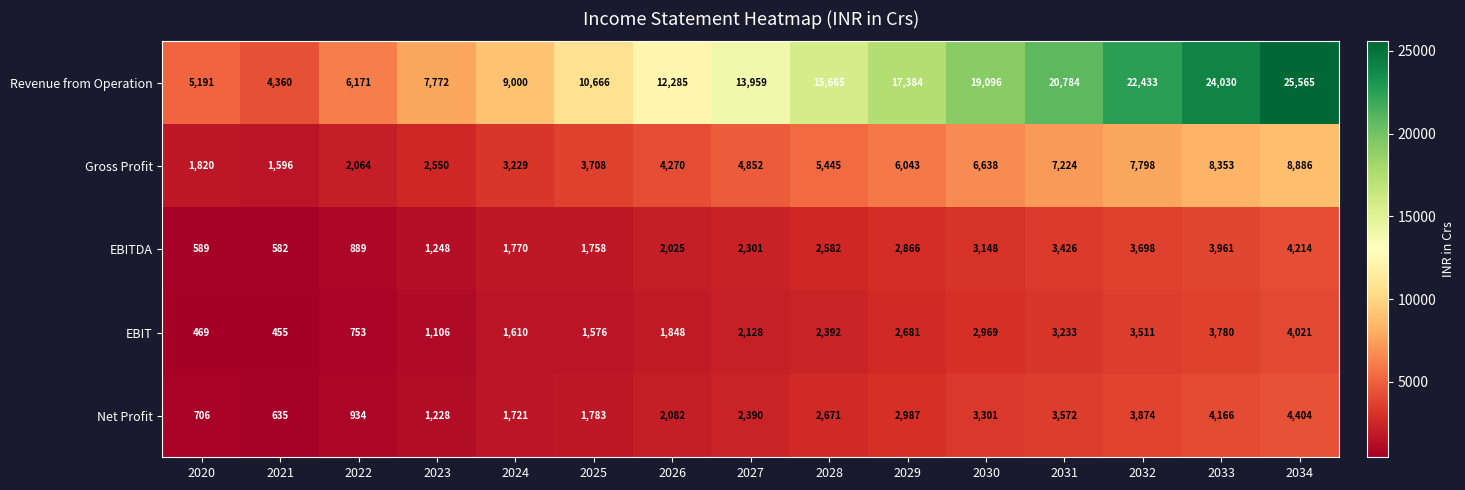

What is the total value across all series at 2024?

17330